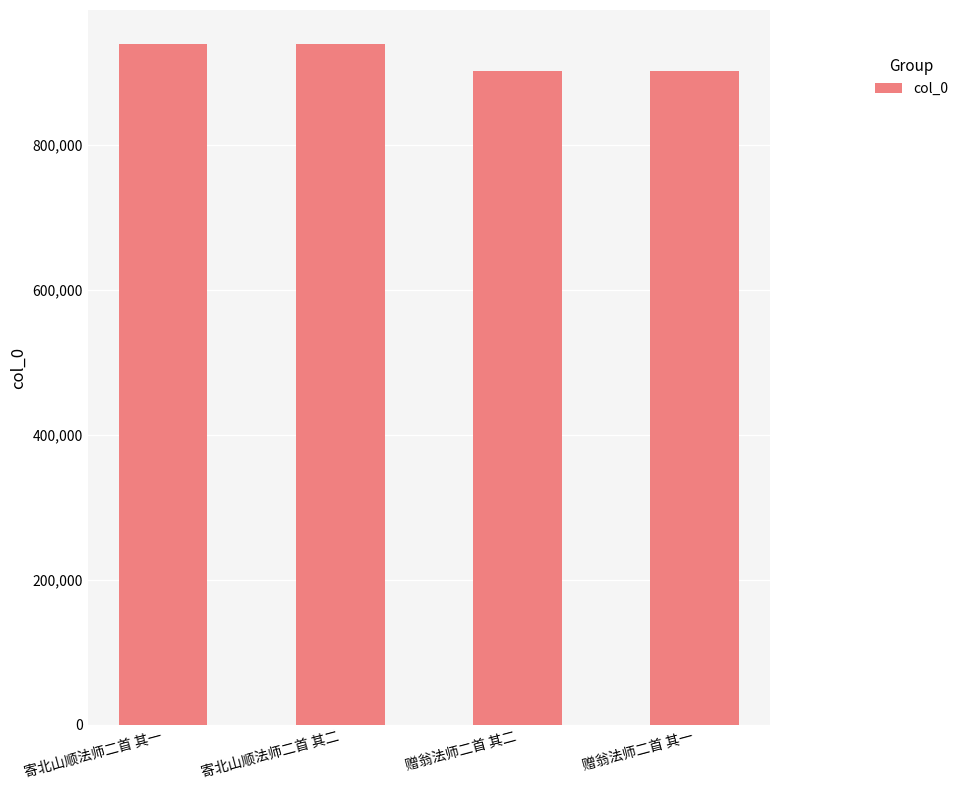

What is the difference between the second highest and second lowest values?

37763